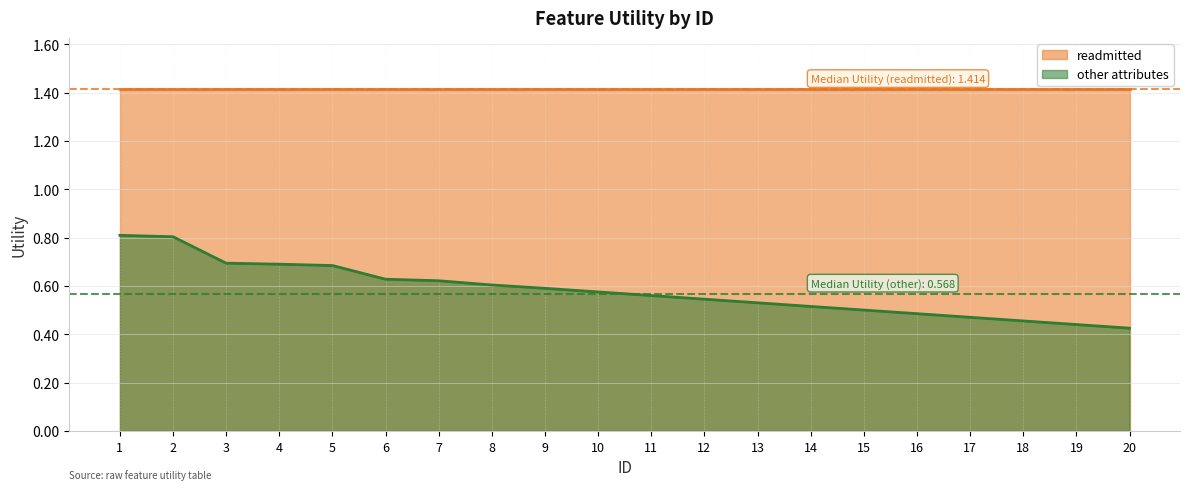

What is the difference between the maximum and minimum values?

0.4